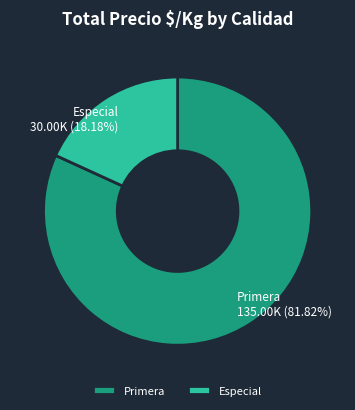

Rank the categories by value from lowest to highest.

Especial, Primera